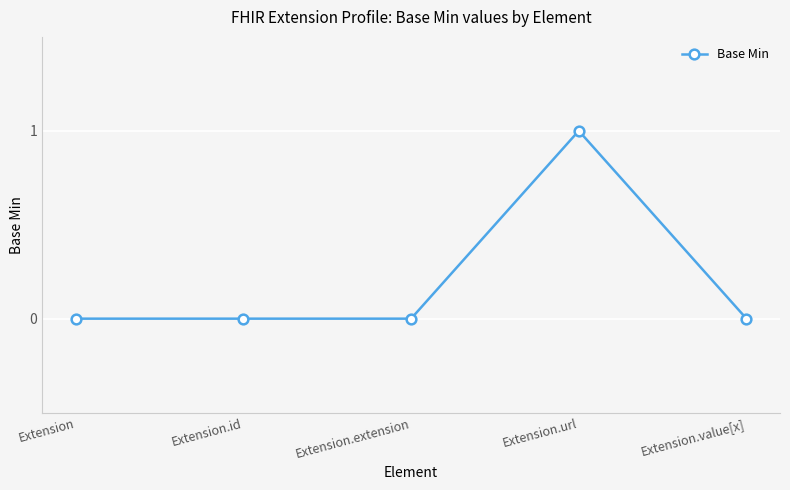

How many lines are shown in the chart?

1